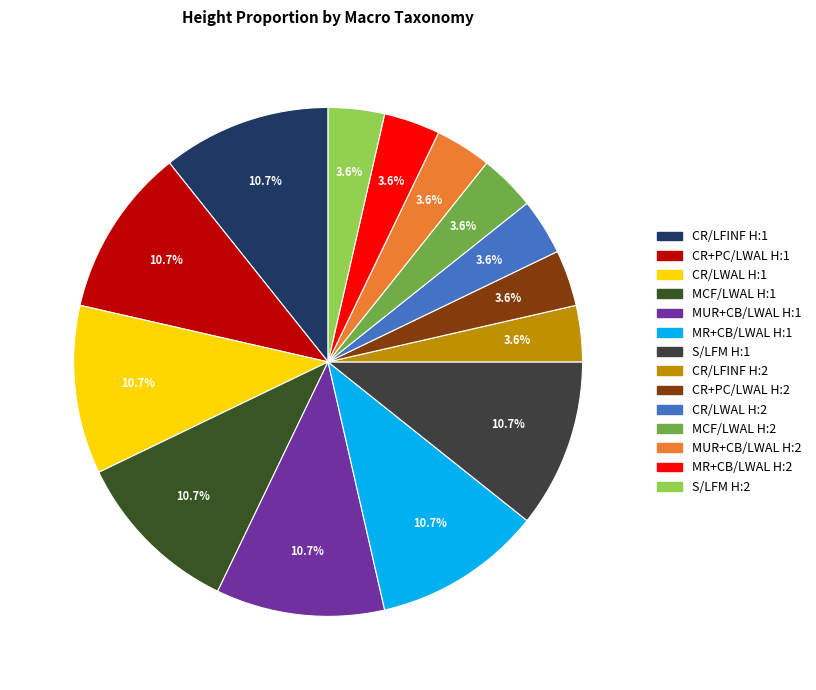

To the nearest percent, what portion does MR+CB/LWAL H:2 represent?

4%